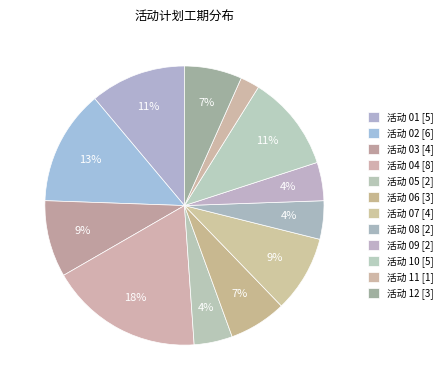

Does 活动 10 represent more than half of the total?

No